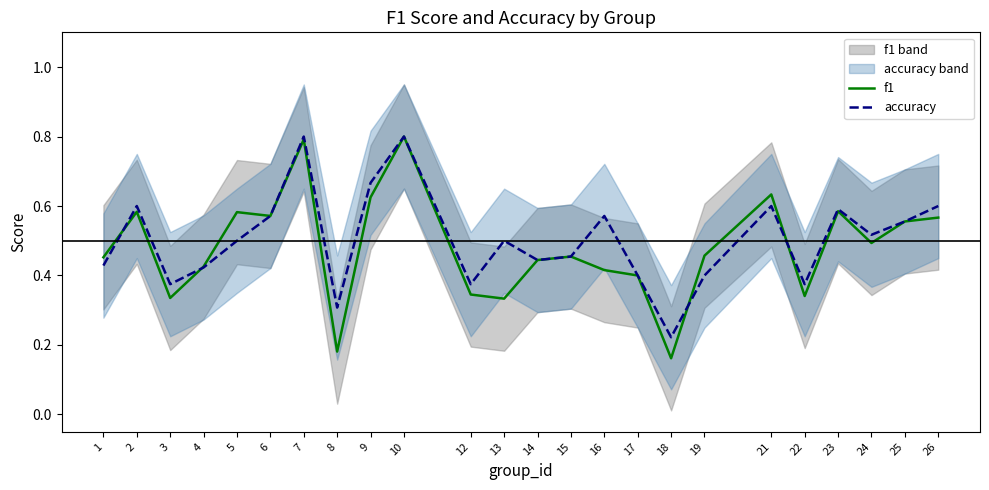

Which category has the lowest value in the f1 series?

18